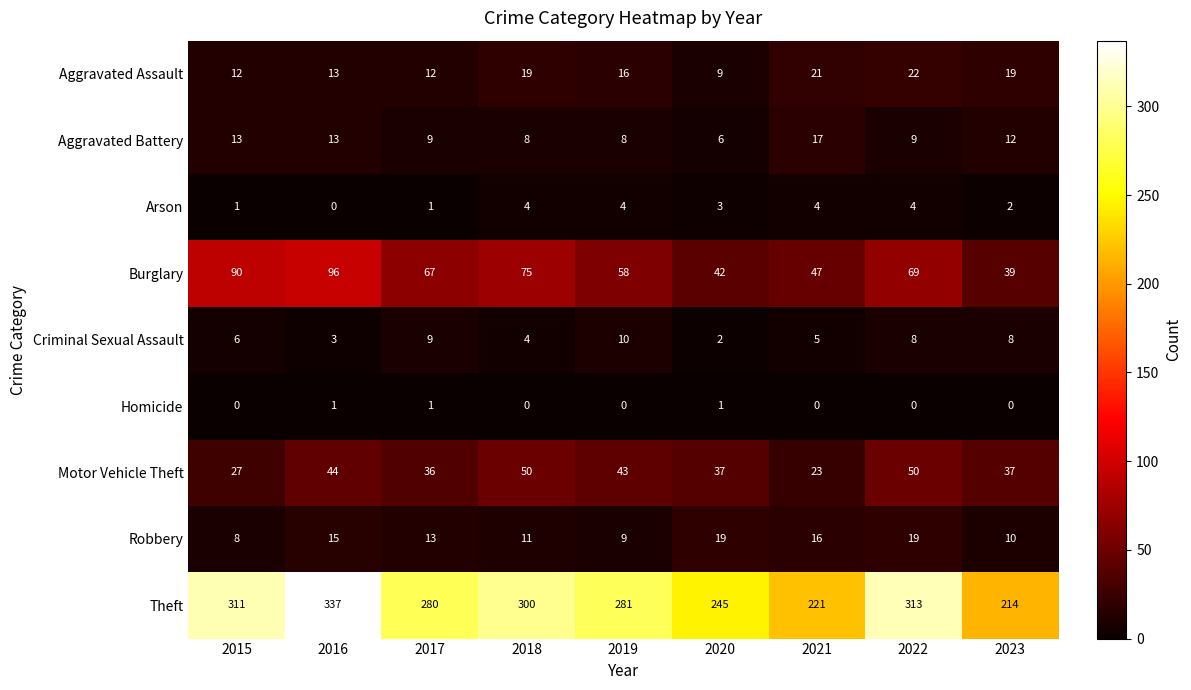

Rank the series at 2019 from lowest to highest value.

Homicide, Arson, Aggravated Battery, Robbery, Criminal Sexual Assault, Aggravated Assault, Motor Vehicle Theft, Burglary, Theft